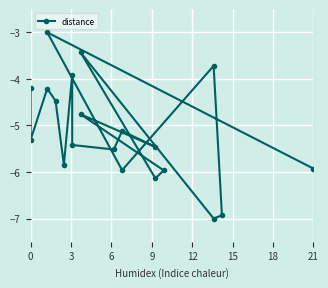

How many data points are less than -5?

12